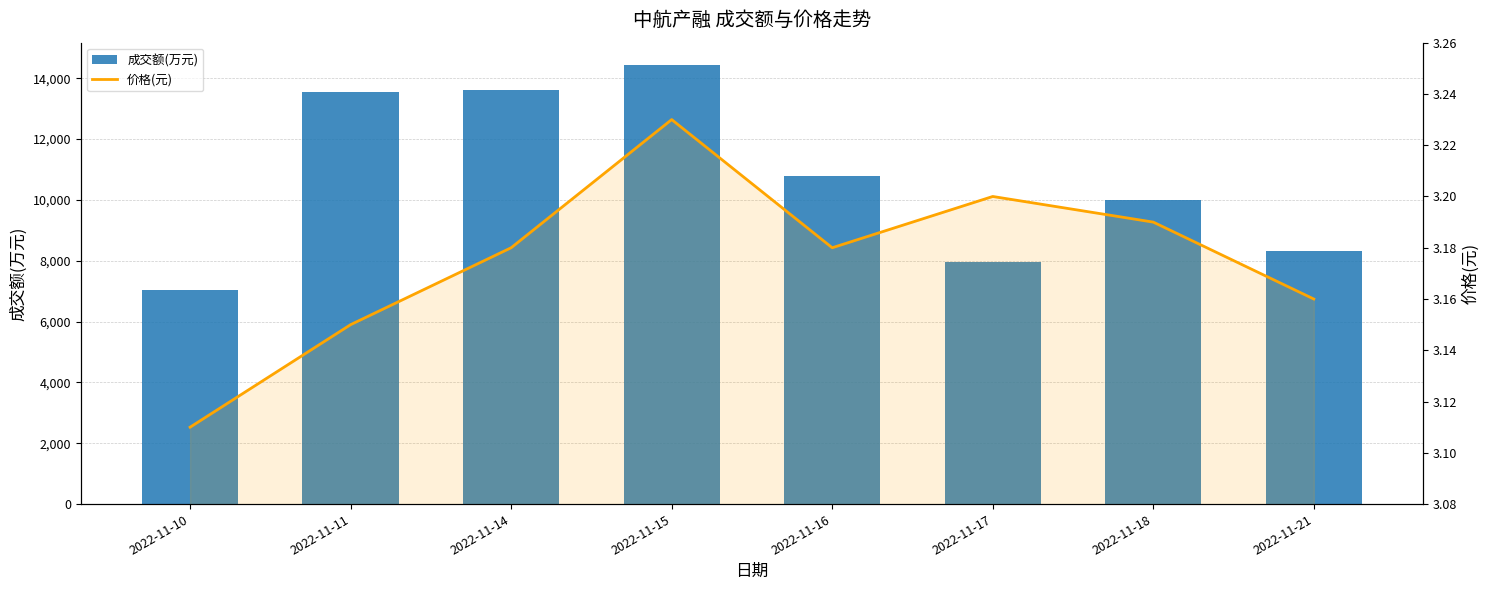

The value of 价格(元) at 2022-11-18 is 3.2. True or false?

True